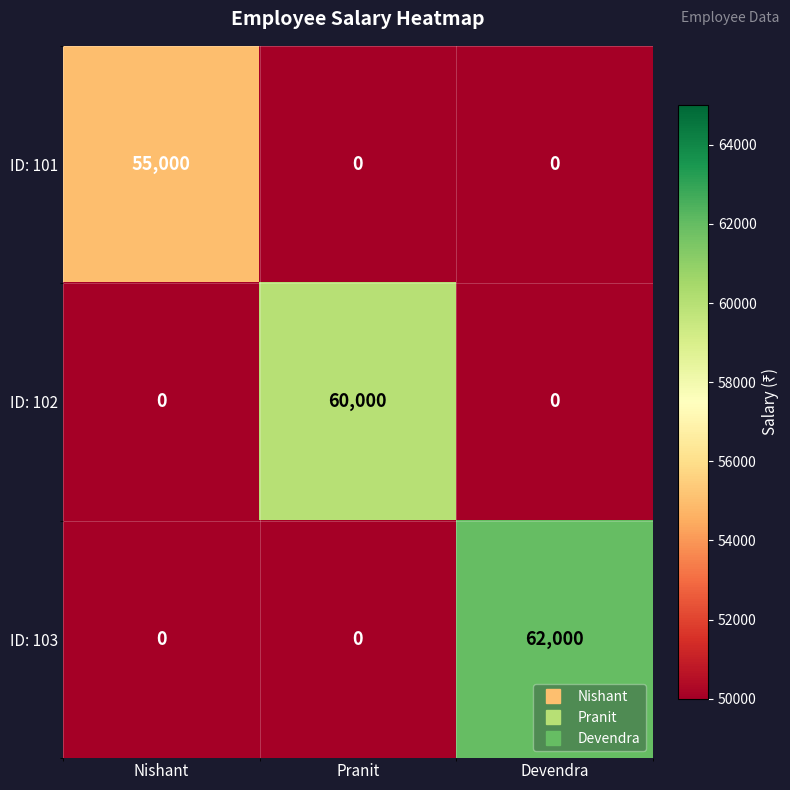

Is the value of ID: 103 at Pranit greater than the value of ID: 102 at Pranit?

No